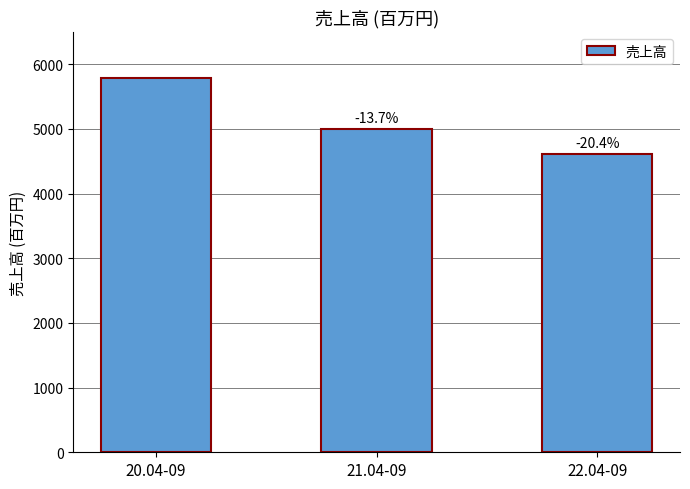

Are the bars horizontal?

No